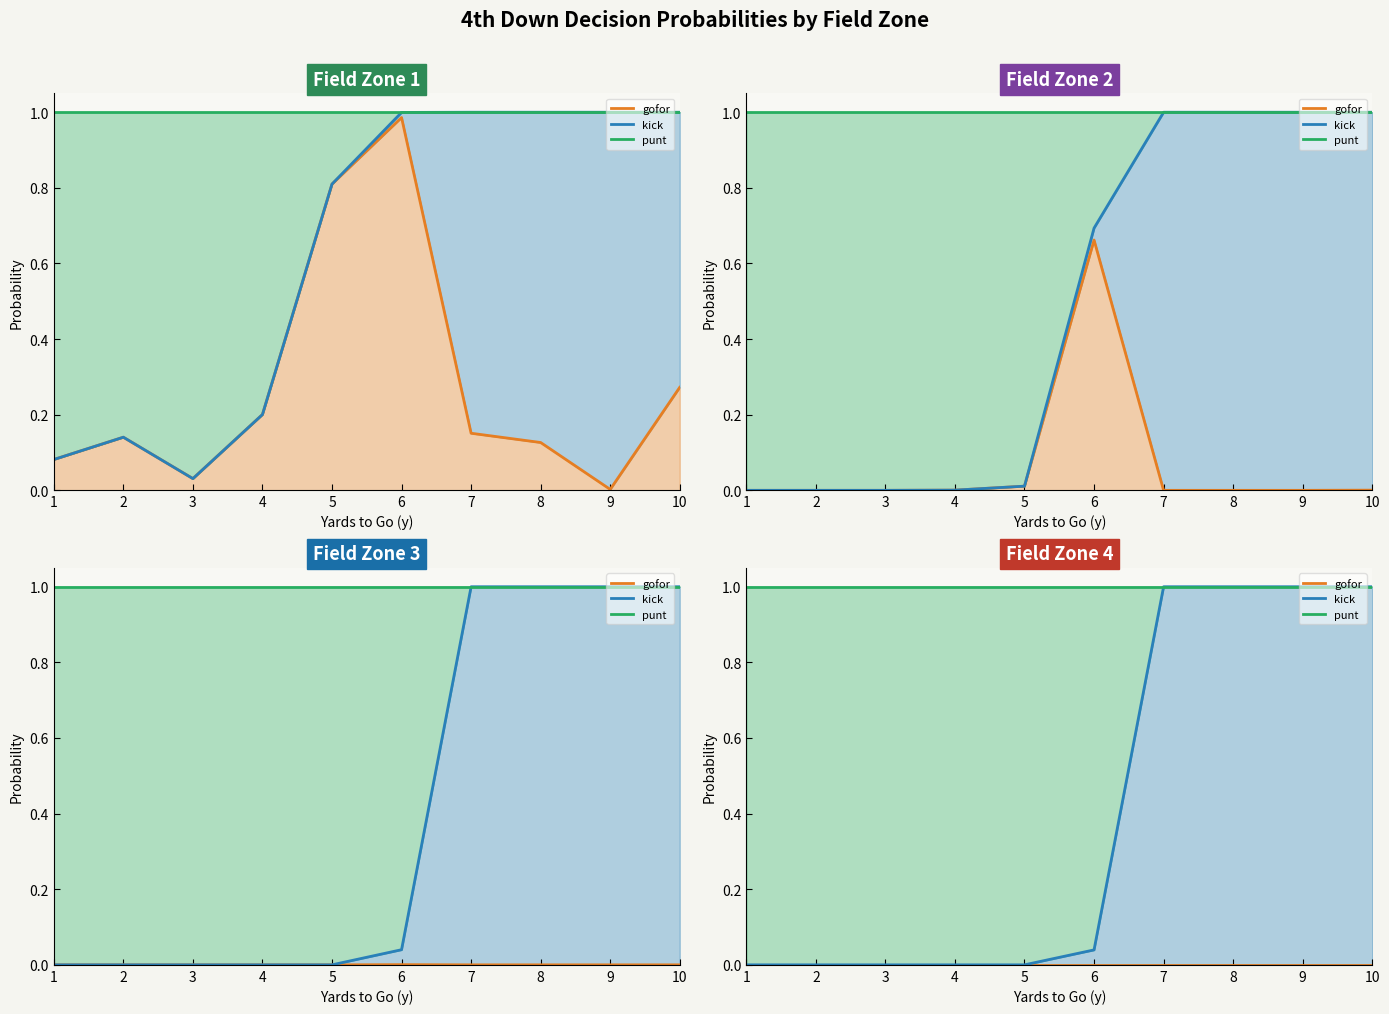

What is the value of the kick point at the 10th from the left?

1.0